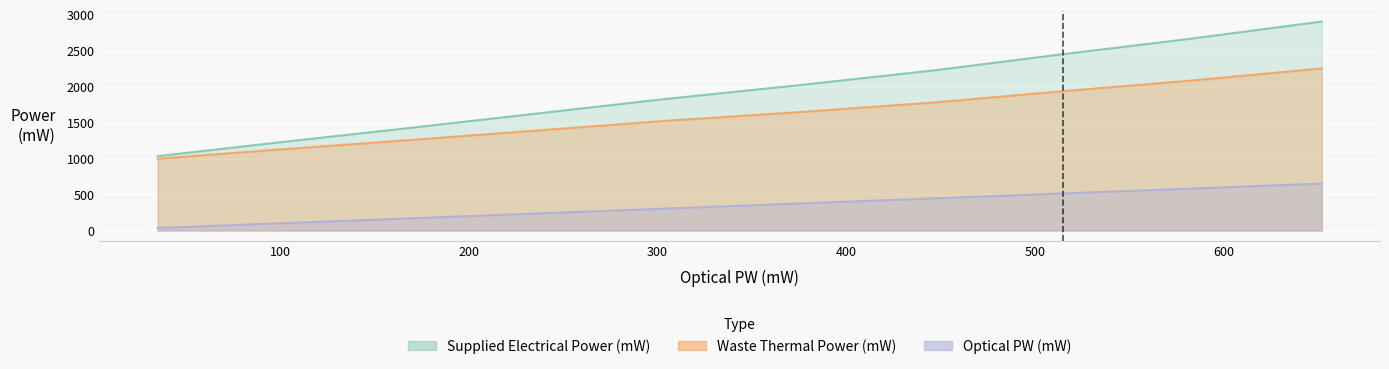

True or false: Optical PW (mW) and Waste Thermal Power (mW) intersect in this chart.

False